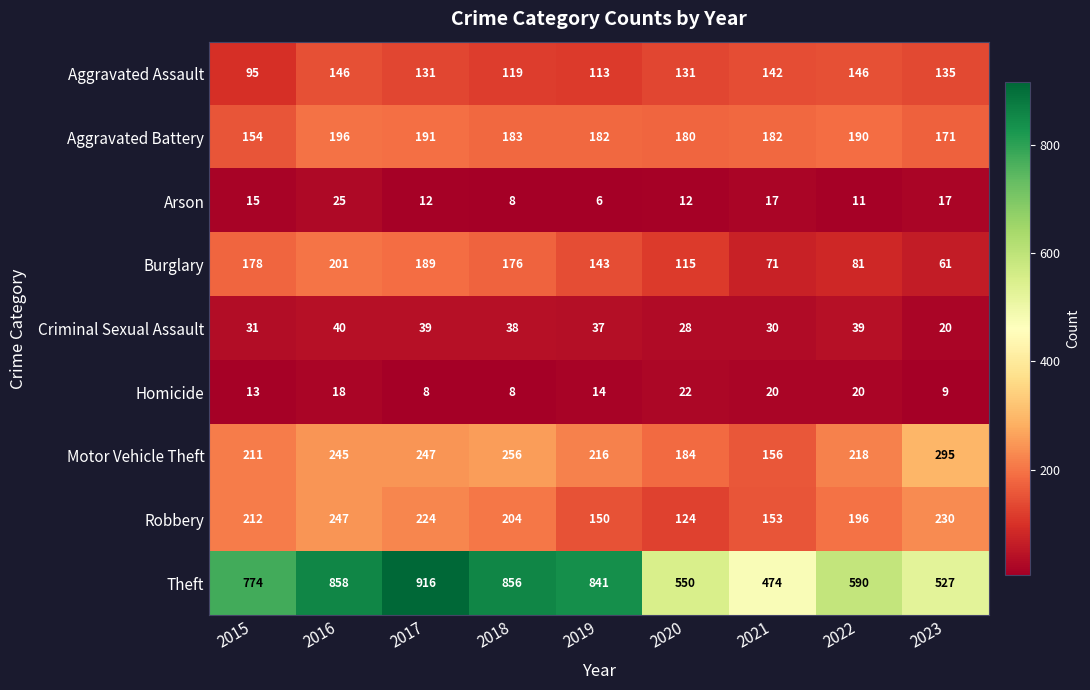

At 2016, list the series in order from smallest to largest.

Homicide, Arson, Criminal Sexual Assault, Aggravated Assault, Aggravated Battery, Burglary, Motor Vehicle Theft, Robbery, Theft